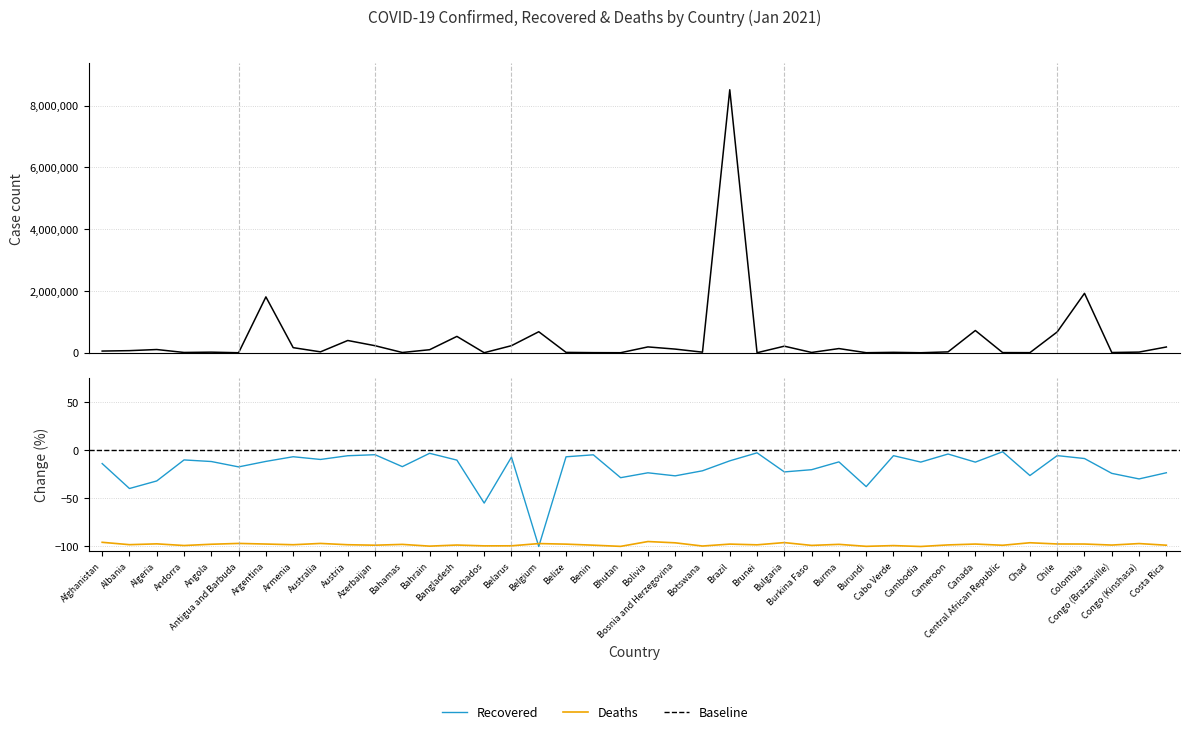

Does the chart display data point markers on the line(s)?

No